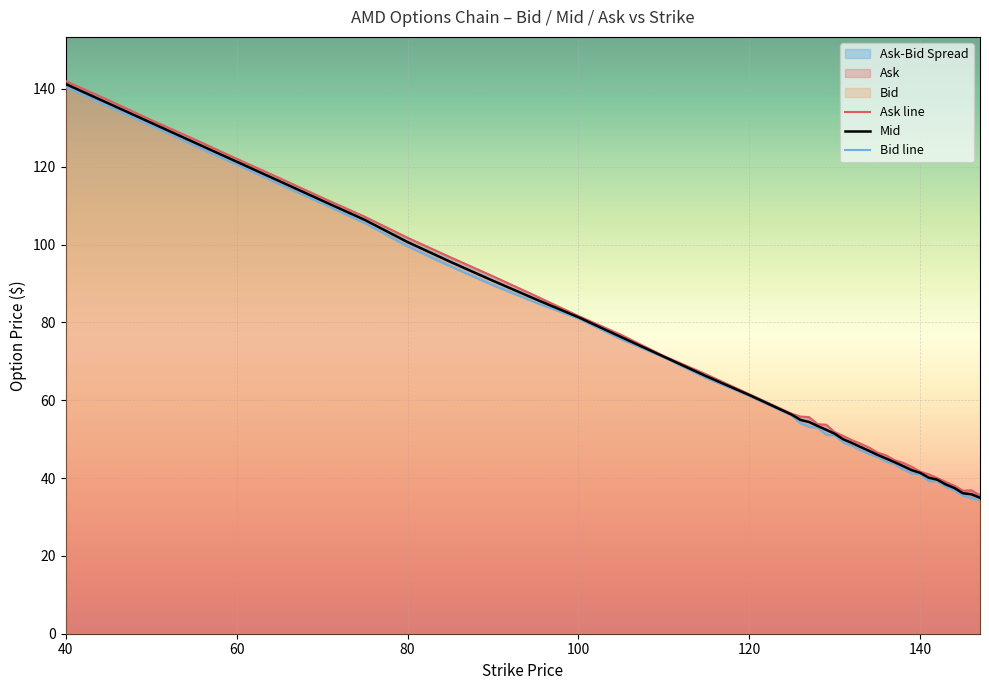

How many values in the Bid line series are below 53?

20